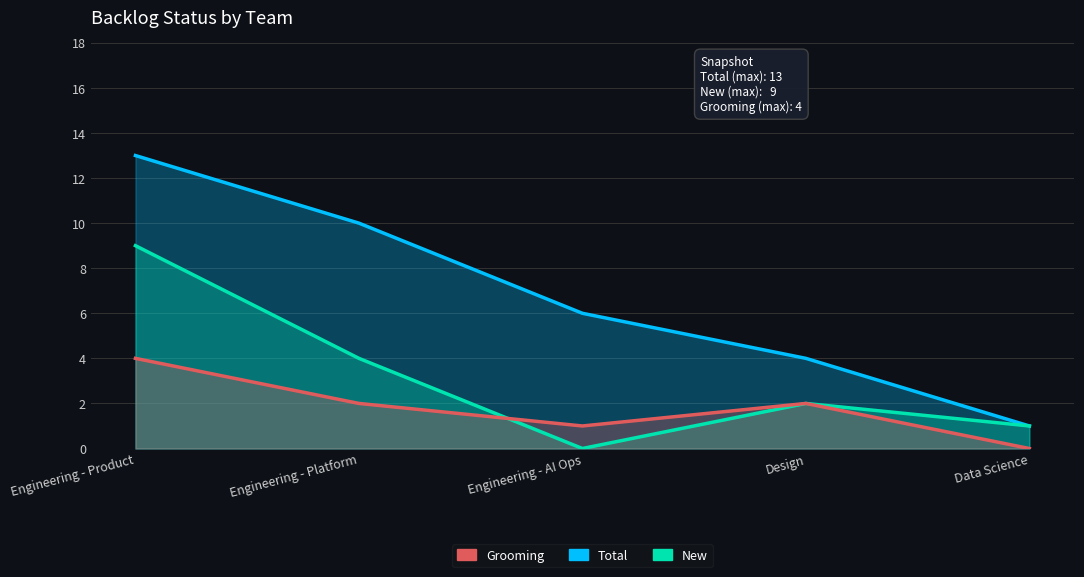

What is the difference between the highest and lowest values at Engineering - Platform?

8